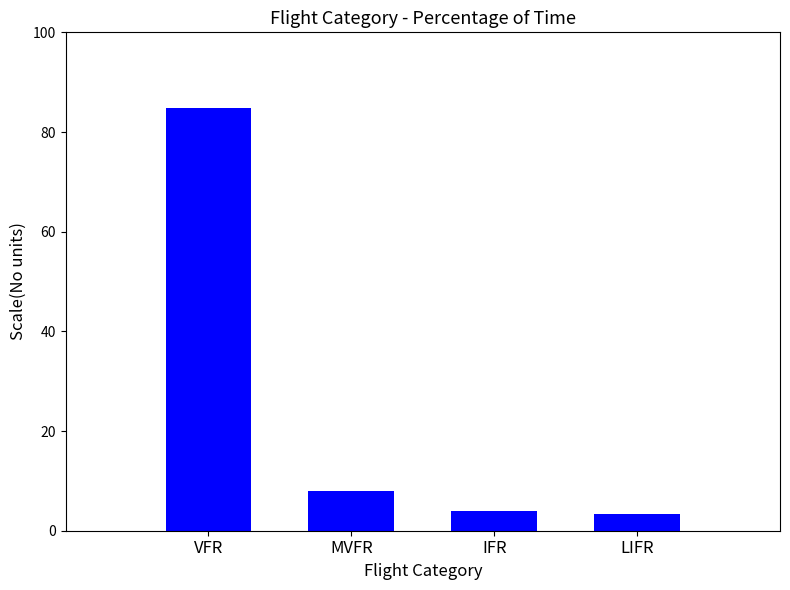

Which has a higher value, MVFR or LIFR?

MVFR